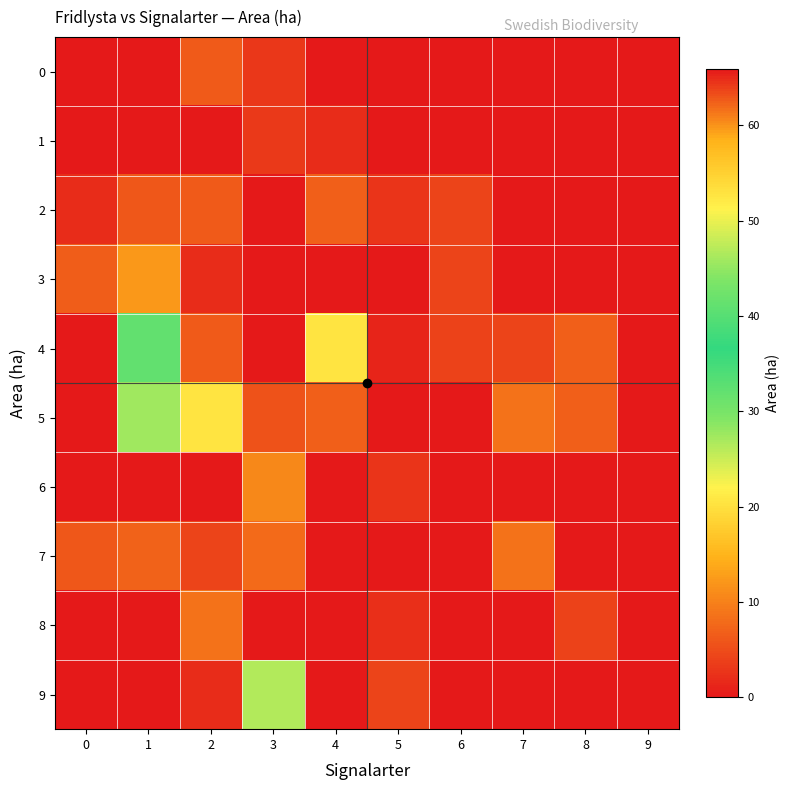

Rank the series by their maximum value, from lowest to highest.

1, 0, 2, 7, 8, 6, 3, 9, 4, 5